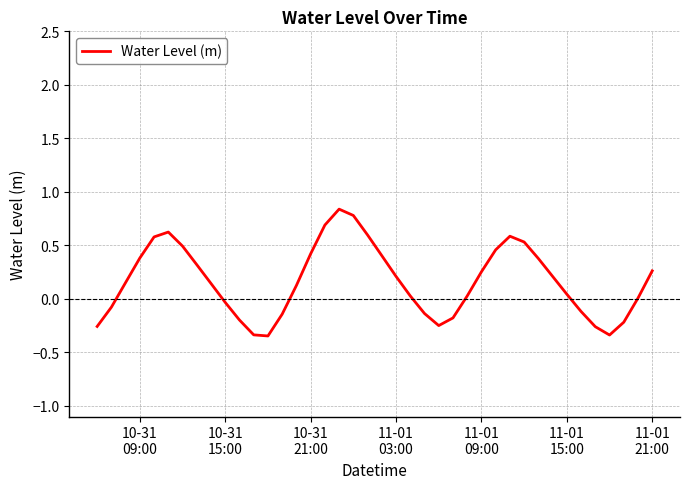

What is the difference between the maximum and minimum values?

1.2